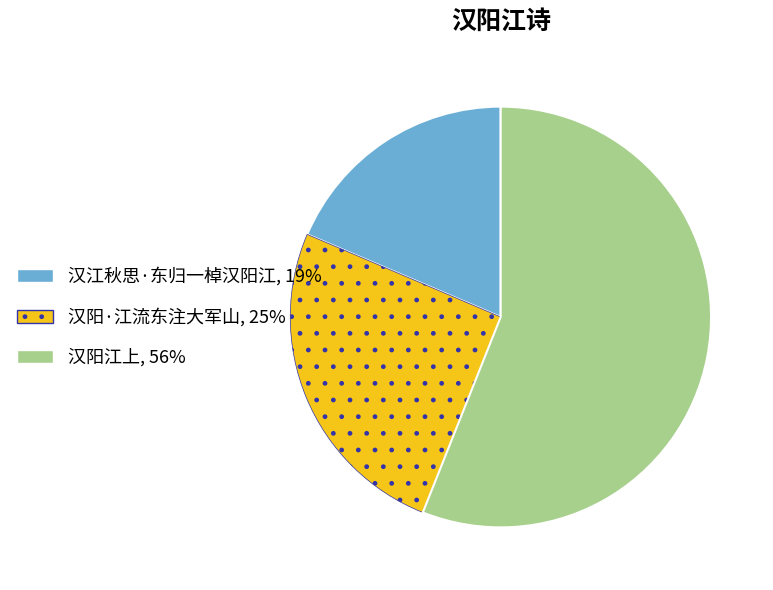

Does 汉江秋思·东归一棹汉阳江 account for over 50% of the chart?

No